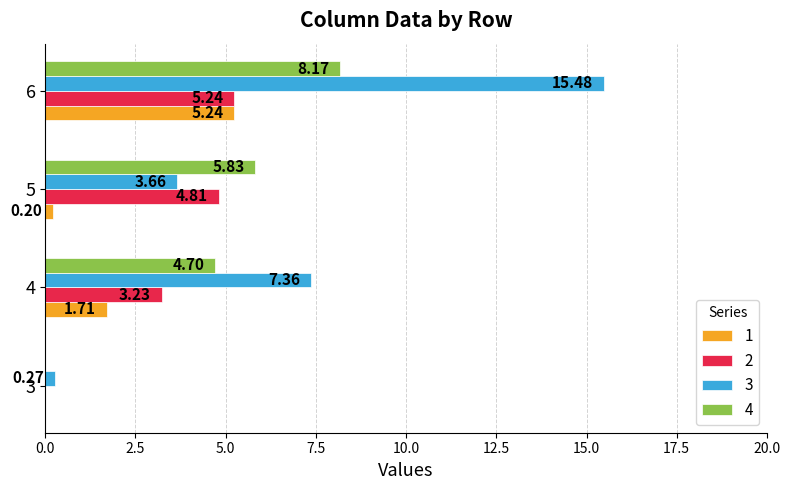

What is the sum of the 3 values at 5 and 4?

11.0